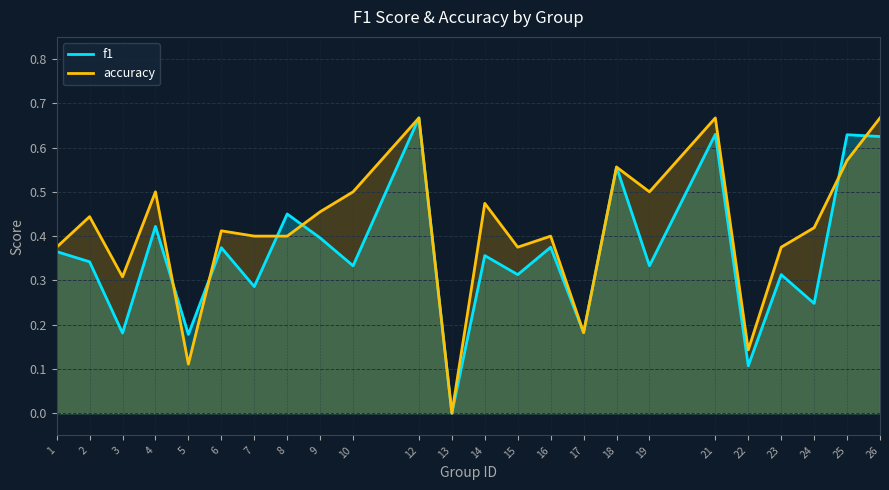

At 15, list the series in order from smallest to largest.

f1, accuracy